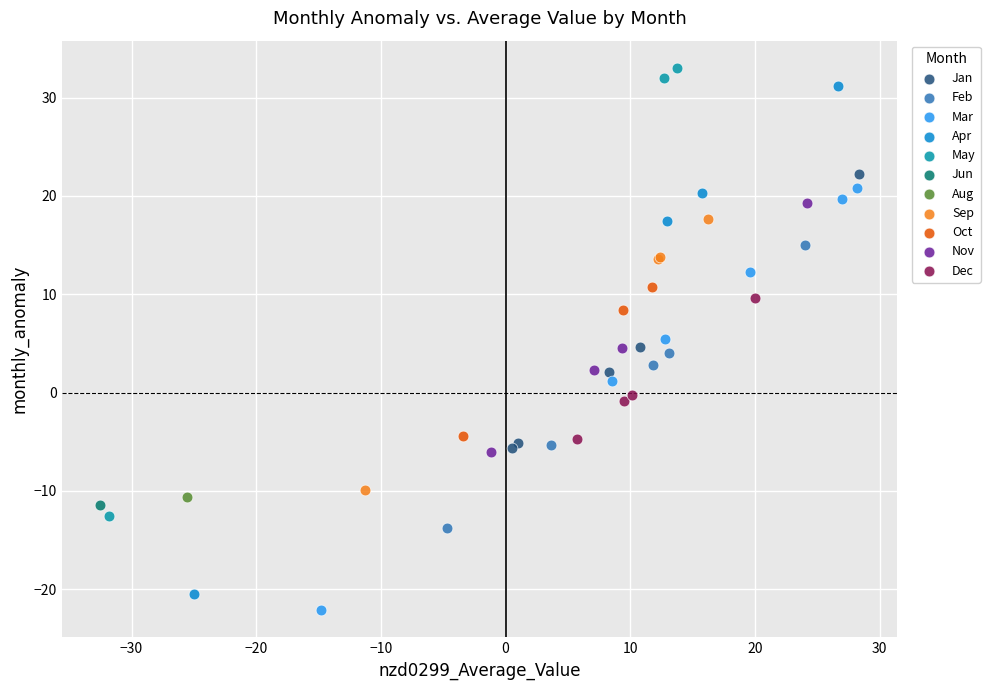

What are all the series names shown in the legend?

Jan, Feb, Mar, Apr, May, Jun, Aug, Sep, Oct, Nov, Dec